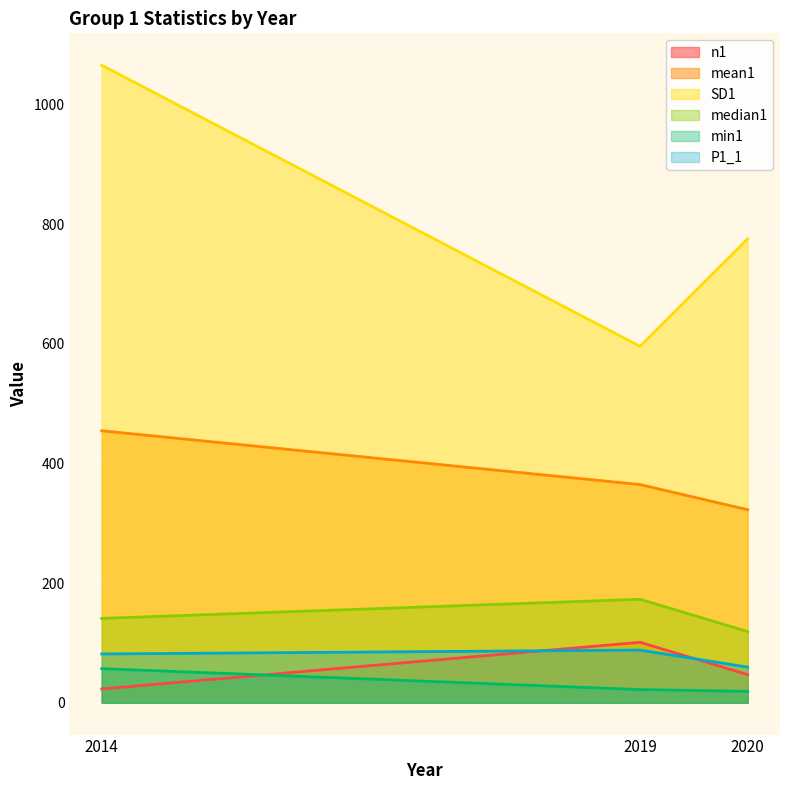

Which series has the largest range (max minus min)?

SD1